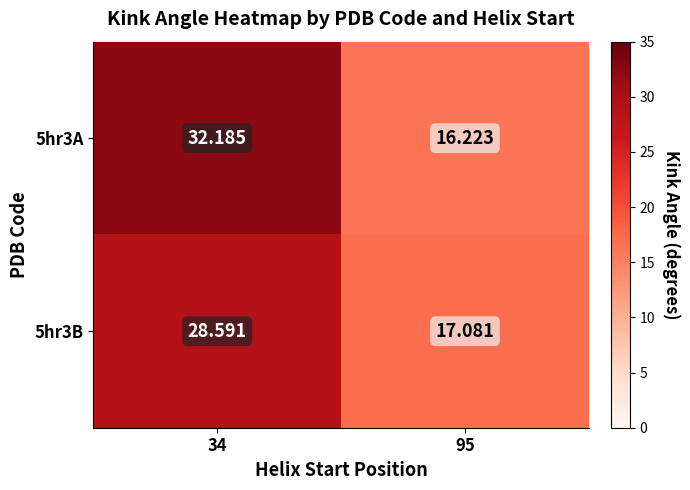

Rank the series by their average value, from lowest to highest.

5hr3B, 5hr3A